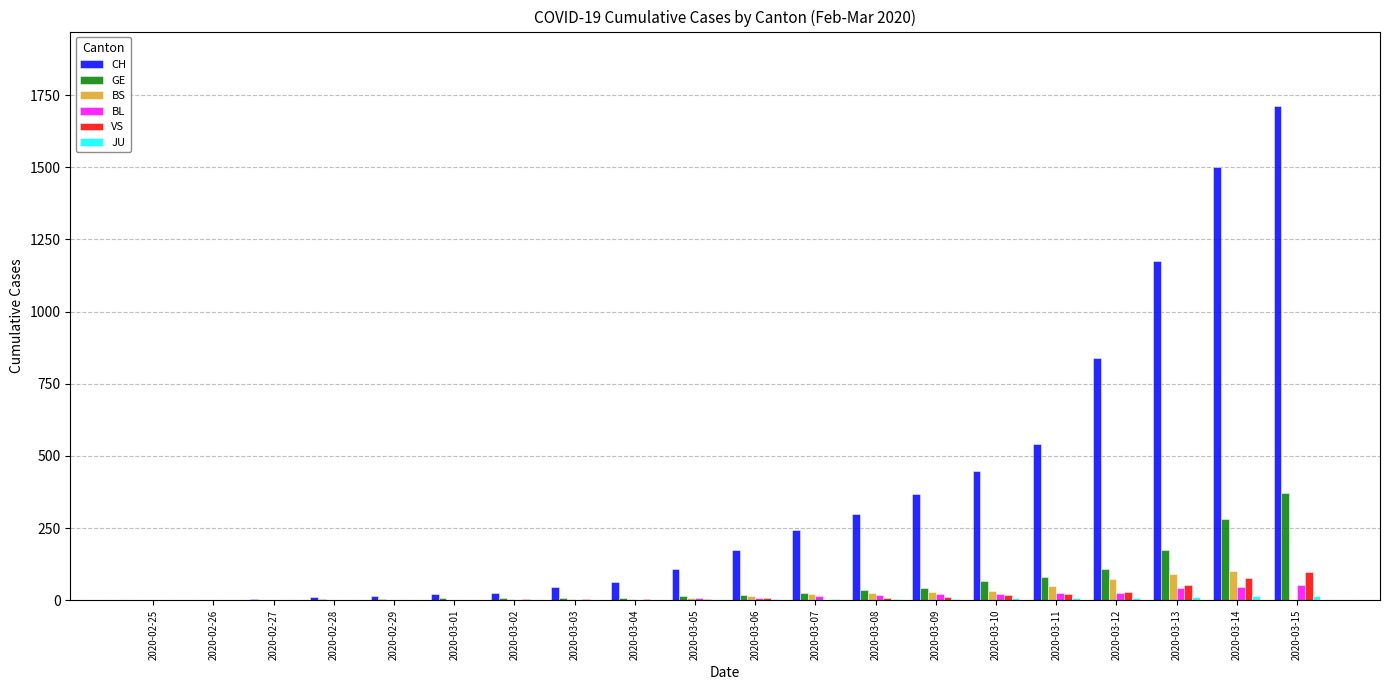

What is the maximum value for CH?

1713